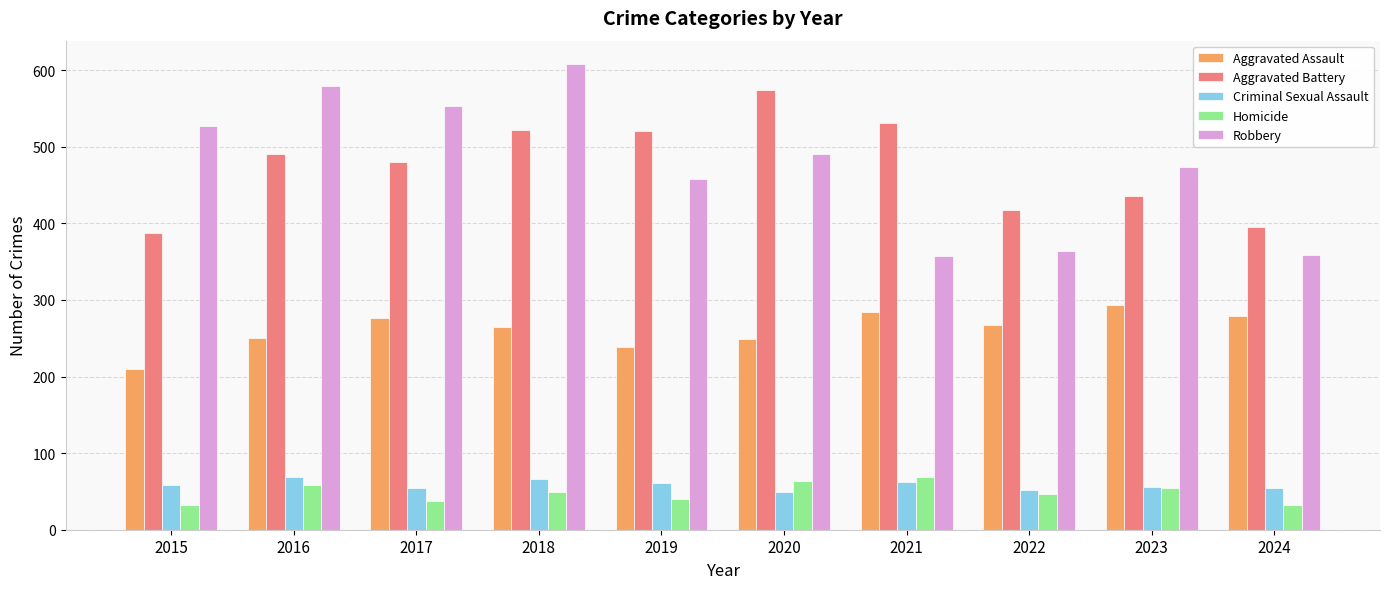

Which series changed the most between 2015 and 2016?

Aggravated Battery